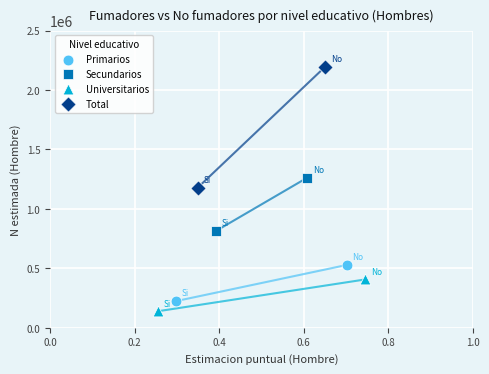

Which series contains the highest Y value?

Total